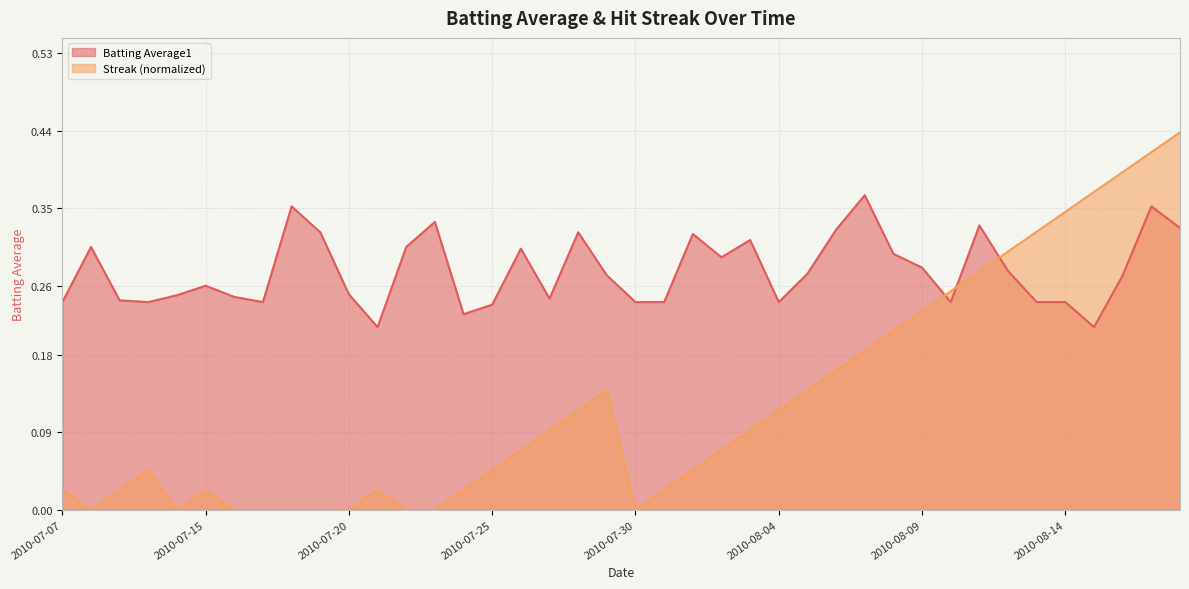

At how many categories does at least one series exceed 0?

40